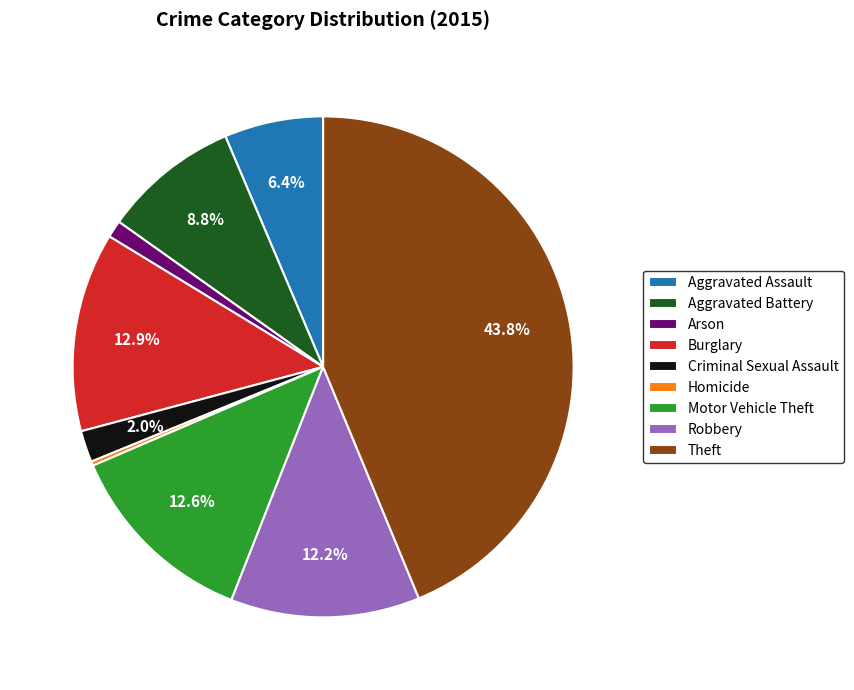

Do Aggravated Assault and Aggravated Battery together represent more than half of the pie?

No